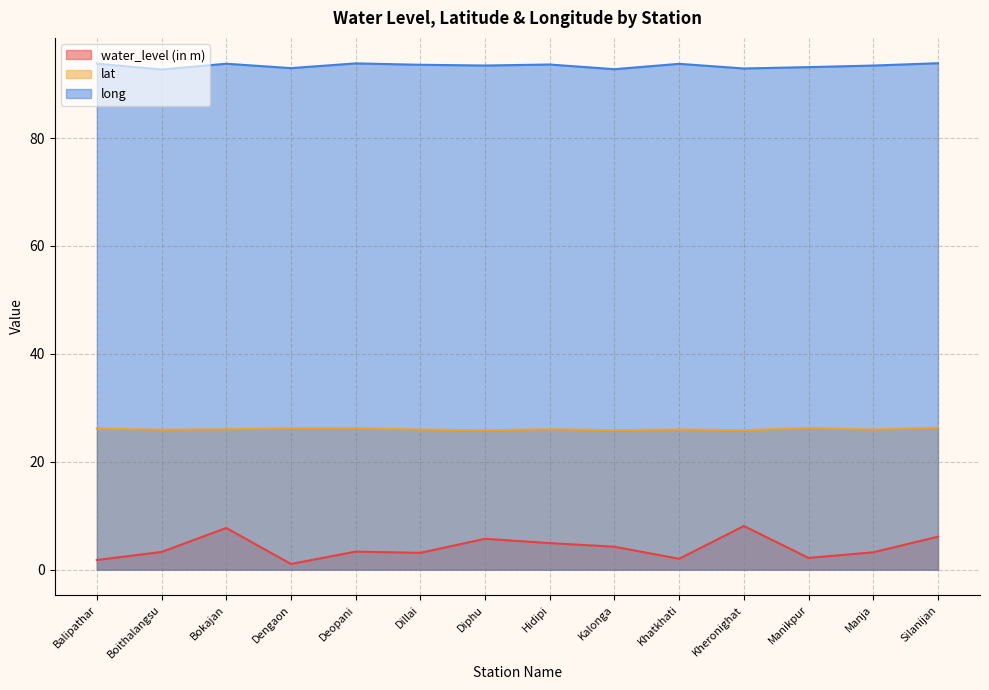

Where is lat nearest to the value 26?

Hidipi